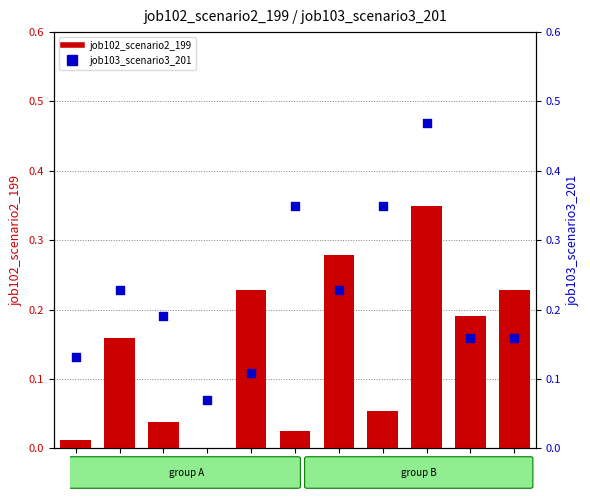

Which series has the largest Y range (max minus min)?

job103_scenario3_201